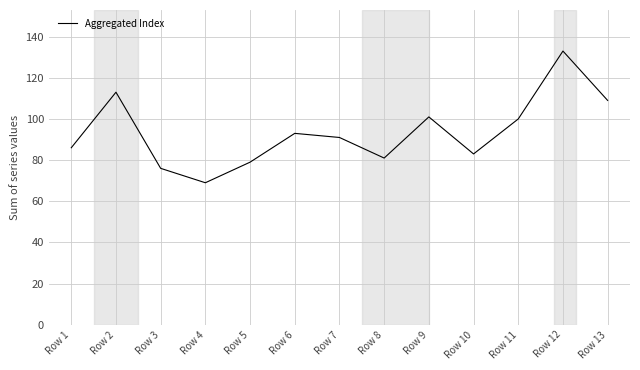

Reading left to right, transcribe all the data shown in this chart.

Row 1=86	Row 2=113	Row 3=76	Row 4=69	Row 5=79	Row 6=93	Row 7=91	Row 8=81	Row 9=101	Row 10=83	Row 11=100	Row 12=133	Row 13=109